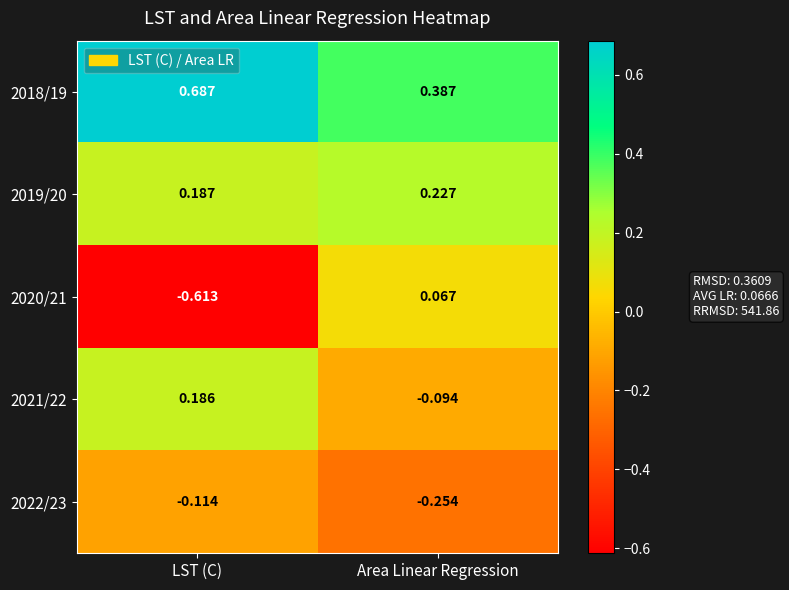

How many categories are shown in the chart?

2